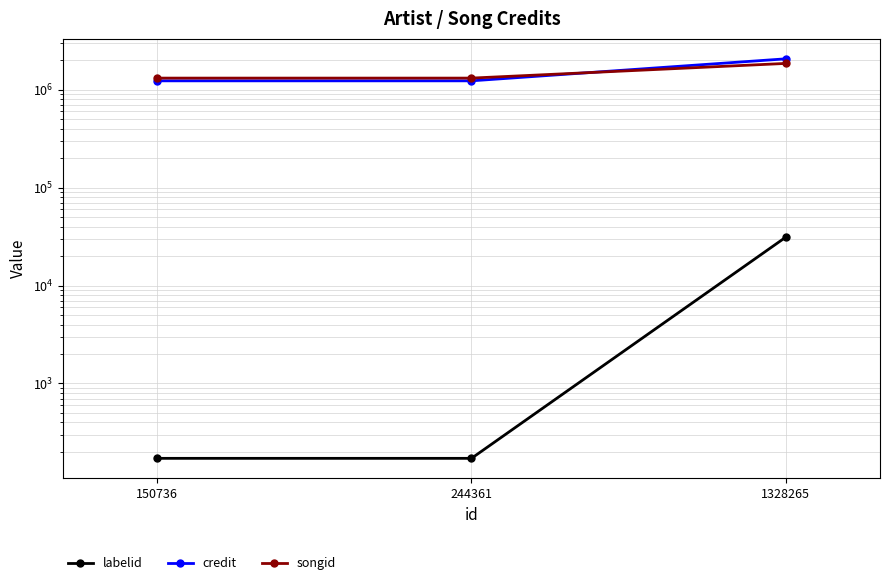

What is the value of the credit point at the 2nd from the left?

1230747